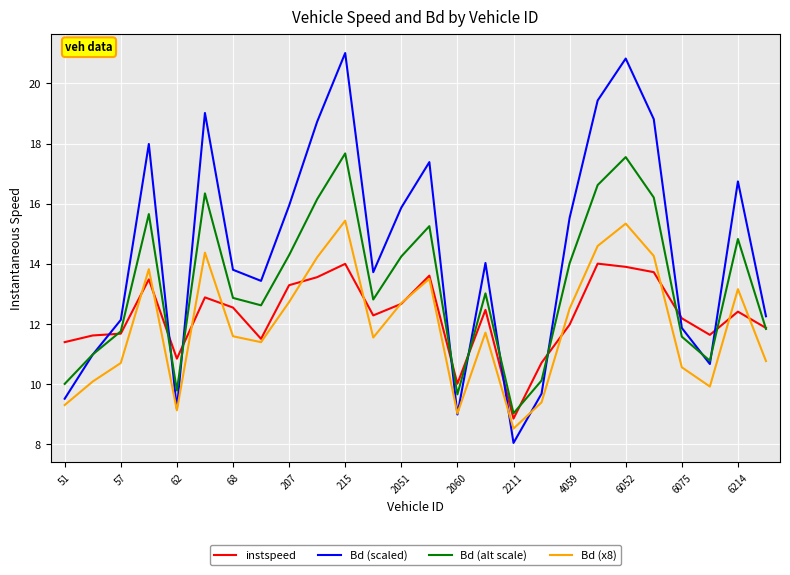

How many series are shown in this chart?

4